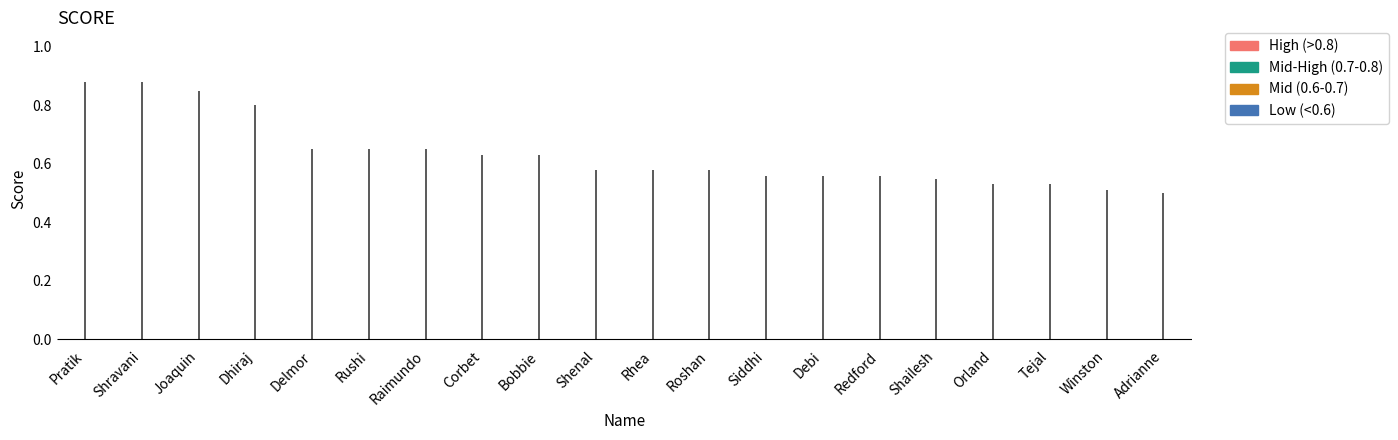

Which label corresponds to the largest value in the chart?

Pratik